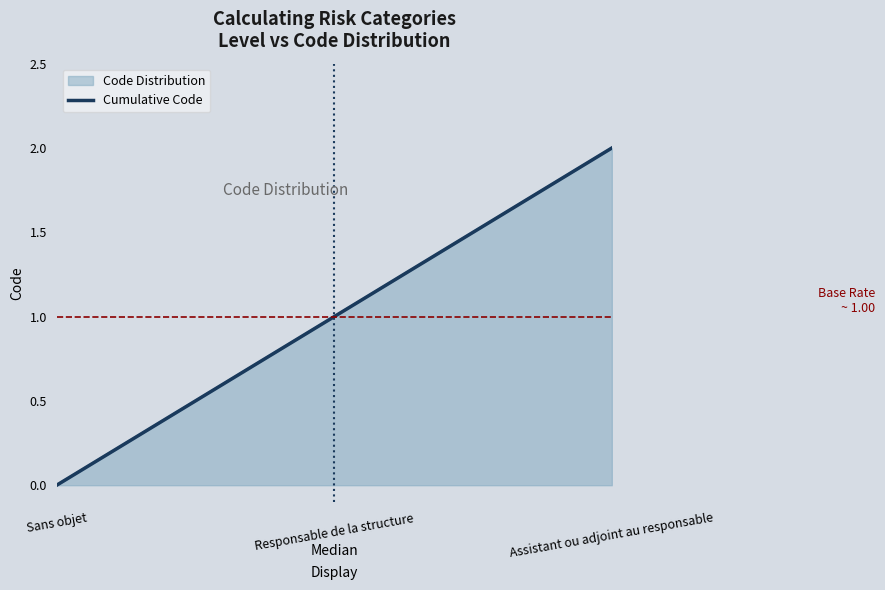

Which has a higher value, Responsable de la structure or Sans objet?

Responsable de la structure